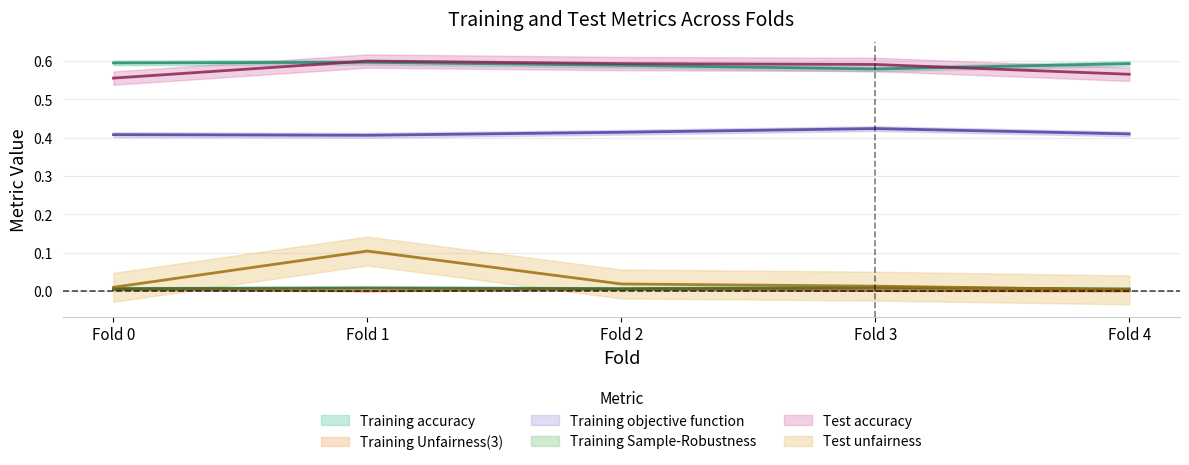

Reading left to right, list all the values displayed in this chart.

Training accuracy: 0.6	0.6	0.6	0.6	0.6
Training Unfairness(3): 0.0	0.0	0.0	0.0	0.0
Training objective function: 0.4	0.4	0.4	0.4	0.4
Training Sample-Robustness: 0.0	0.0	0.0	0.0	0.0
Test accuracy: 0.6	0.6	0.6	0.6	0.6
Test unfairness: 0.0	0.1	0.0	0.0	0.0